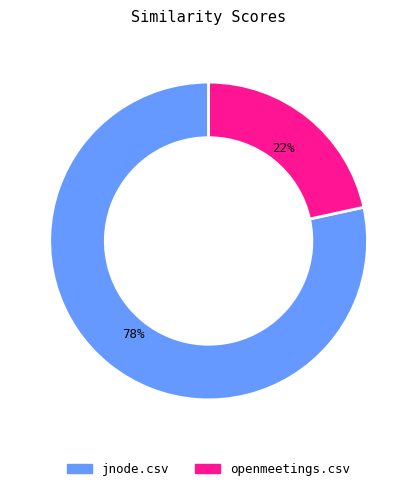

Is jnode.csv the majority of the pie?

Yes